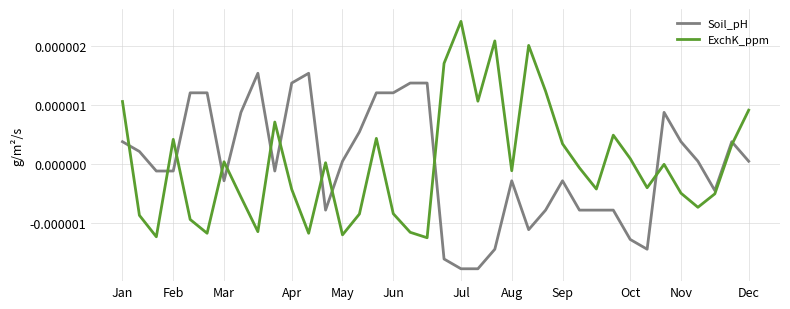

After their last crossing, which series has the higher values: Soil_pH or ExchK_ppm?

ExchK_ppm